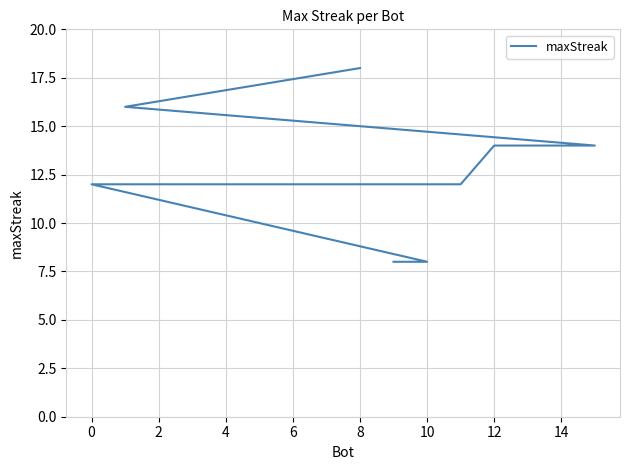

Count the number of data series in this chart.

1